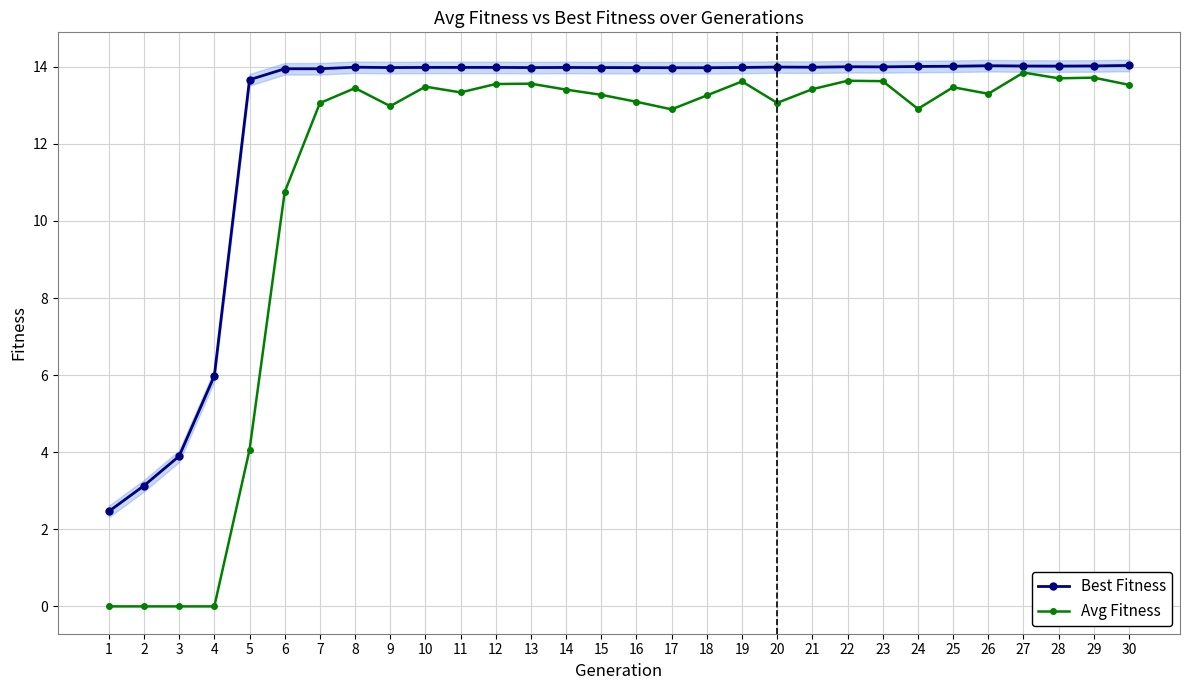

What is the sum of all Best Fitness values?

378.9